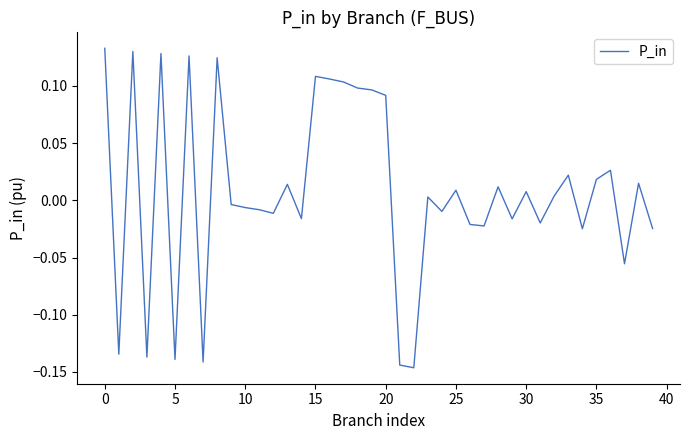

What is the difference between the maximum and minimum values?

0.3